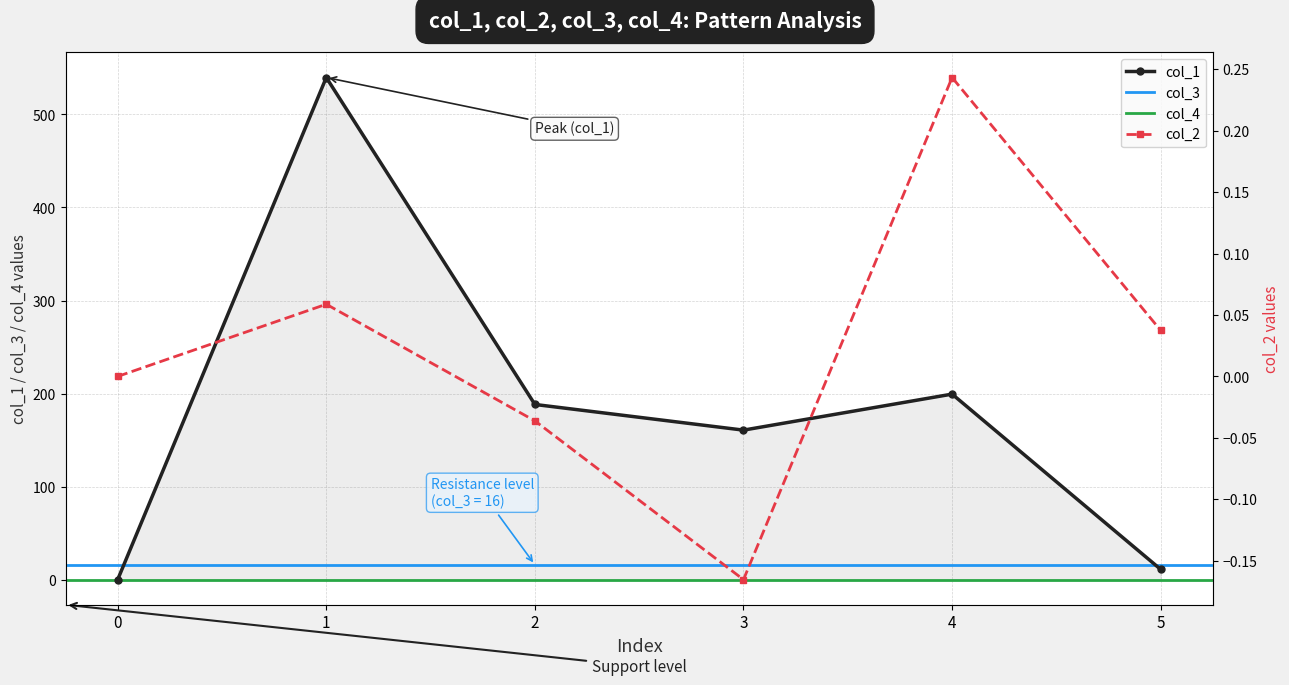

How many data points in col_1 are above 188?

3